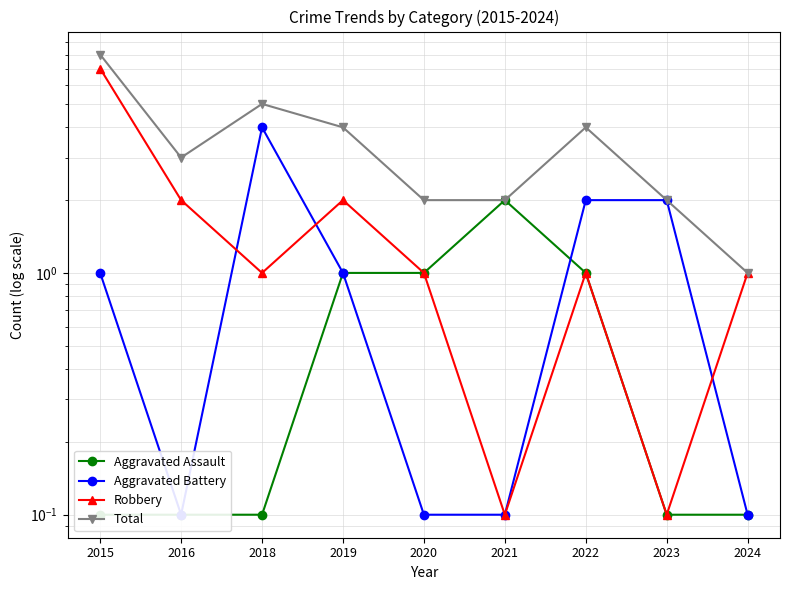

Is this an area chart (filled region under the line)?

No